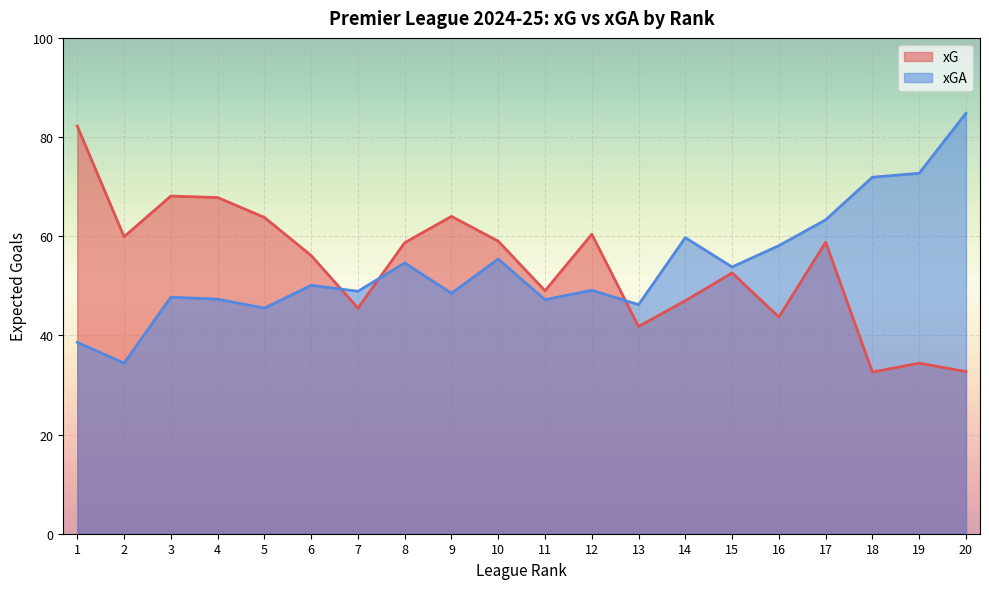

What are all the series names shown in the legend?

xG, xGA